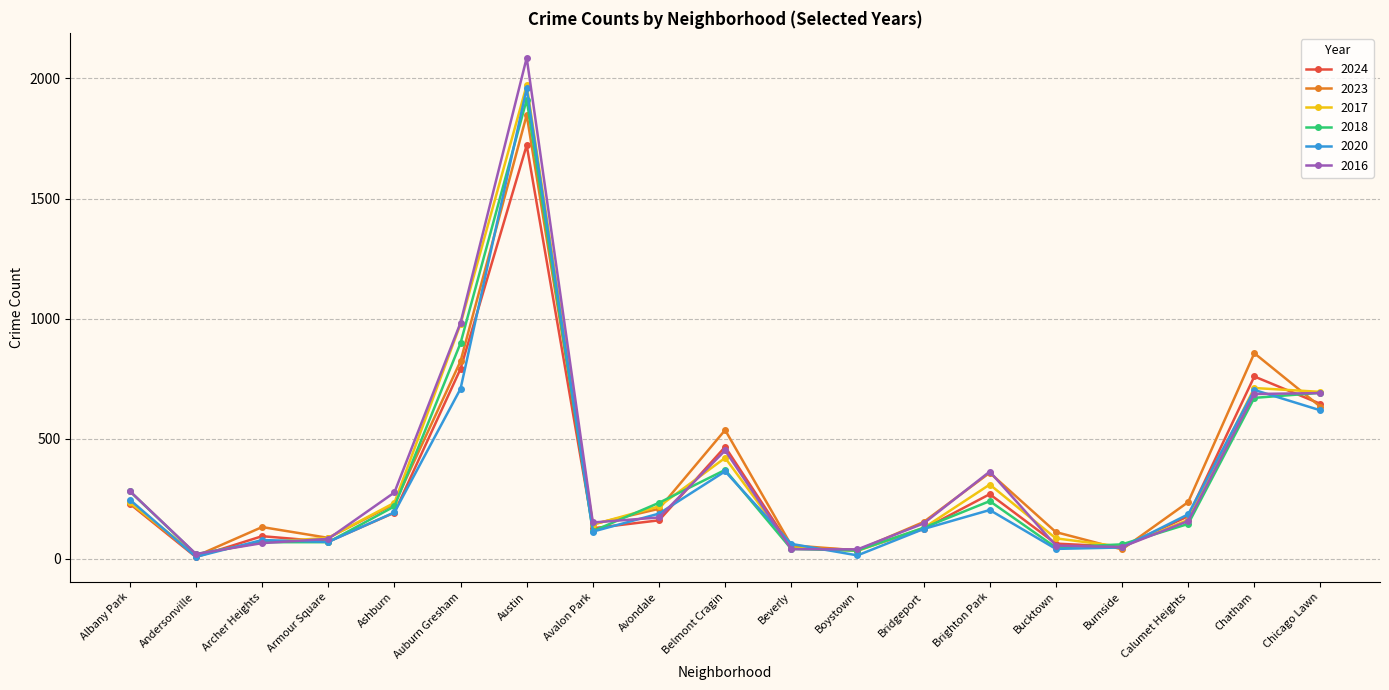

How many distinct data groups are displayed?

6